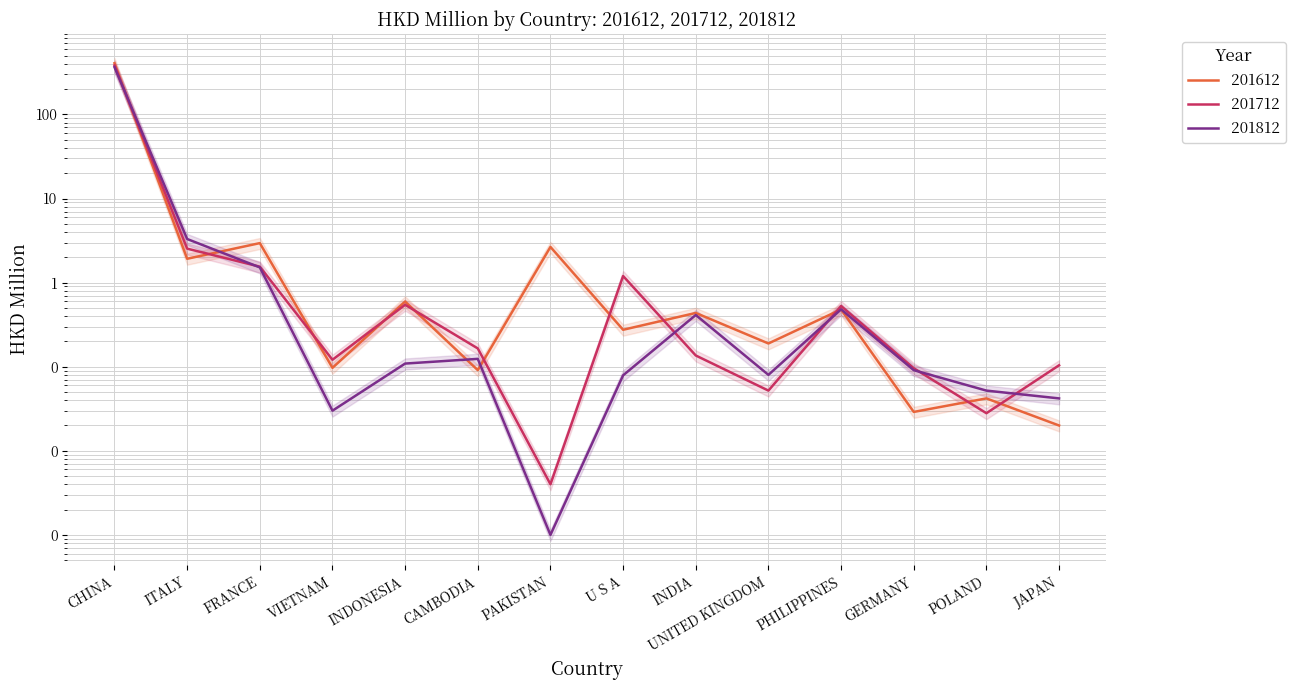

What is the difference between the second highest and minimum values in the 201712 series?

2.5